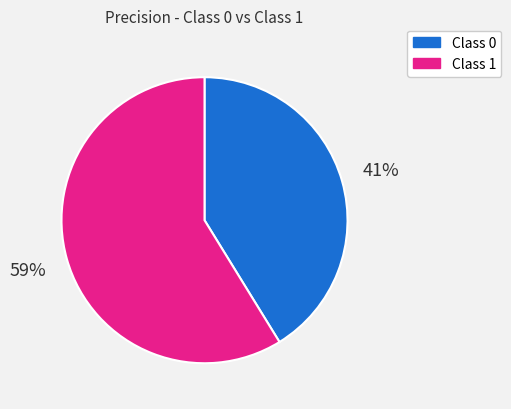

Between Class 1 and Class 0, which is larger?

Class 1